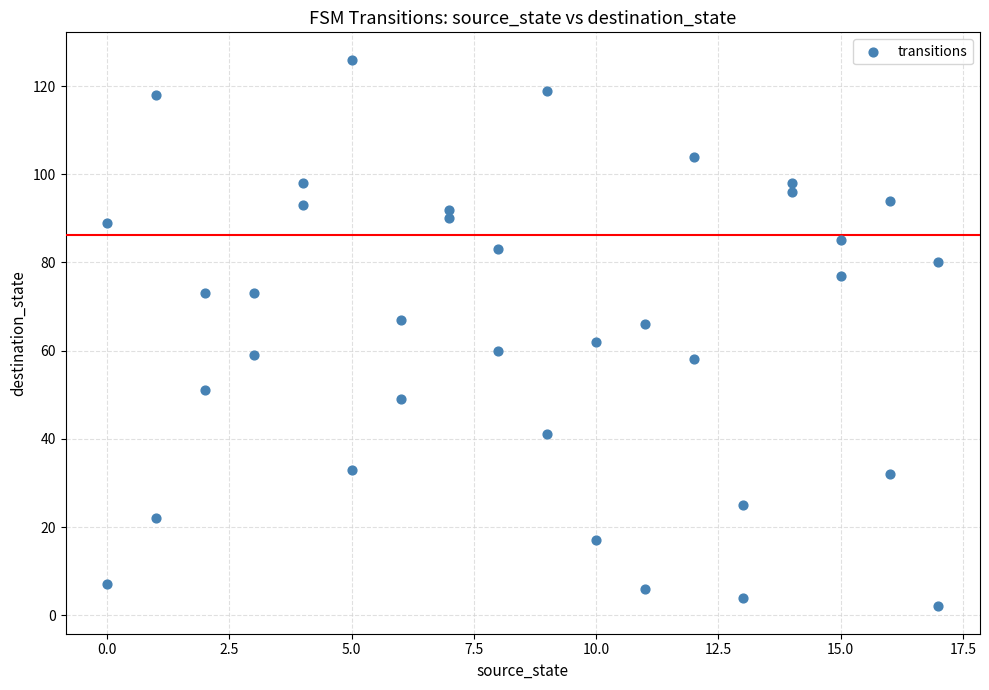

What is the range of X values (max minus min)?

17